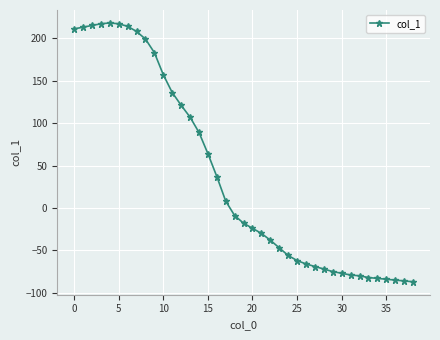

What is the average value?

39